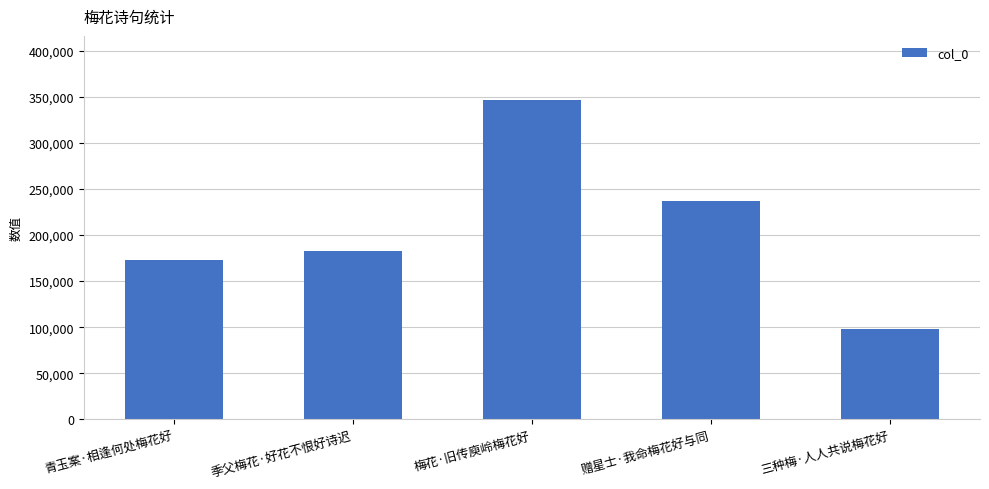

What value does the data have at 三种梅·人人共说梅花好?

97991